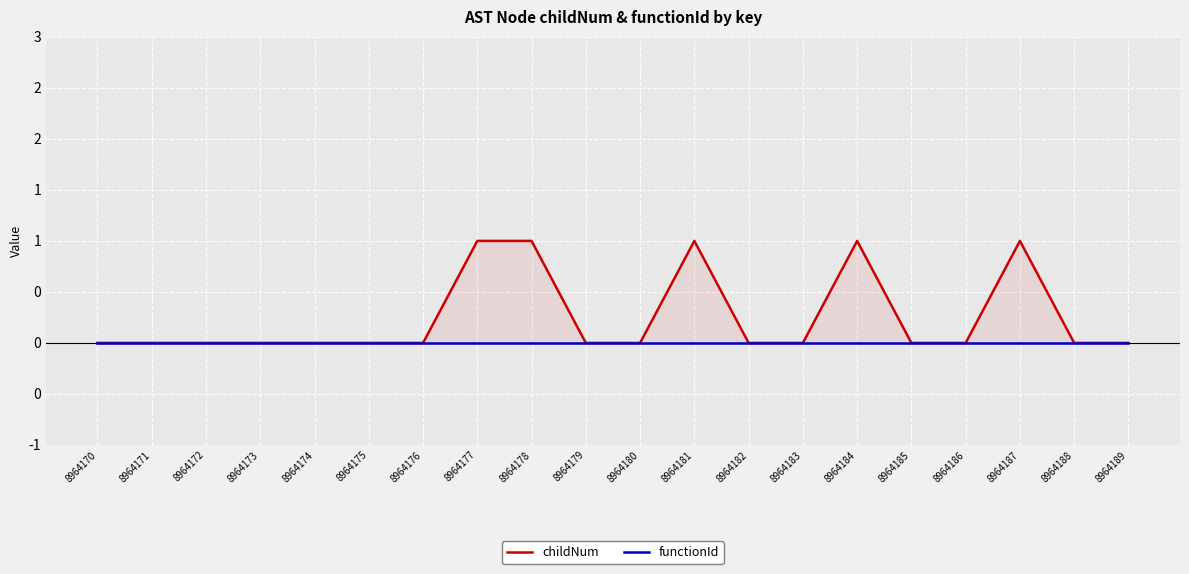

Count the number of data series in this chart.

2